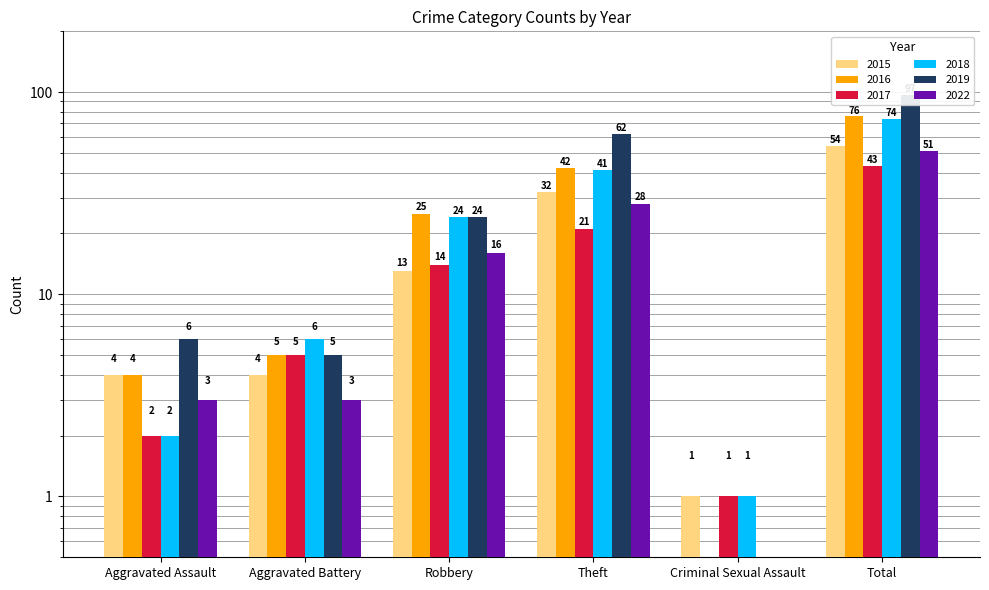

Is it true that 2015 equals 49 at Theft?

False